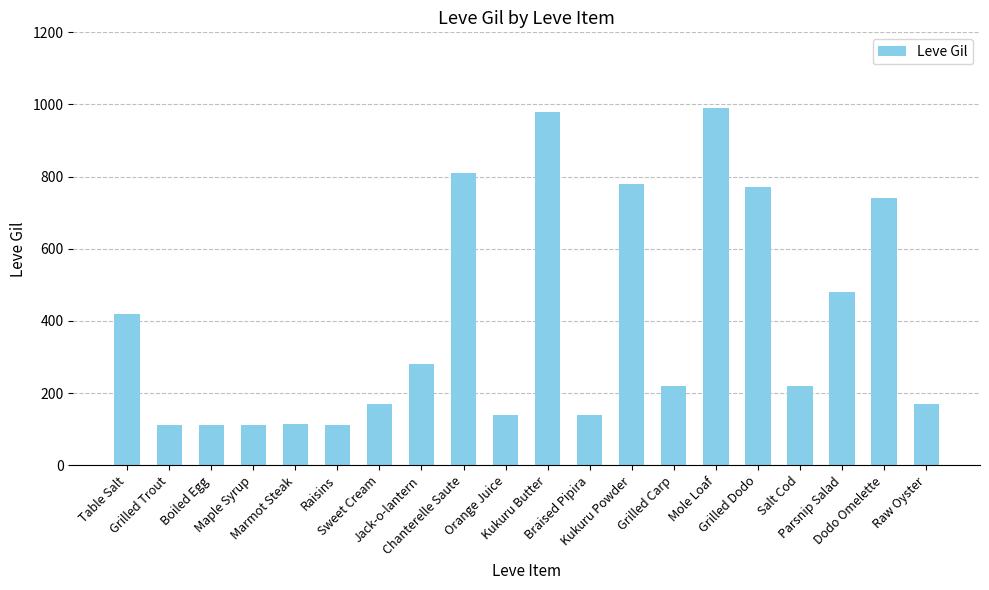

What value does the data have at Mole Loaf, to the nearest 50?

1000